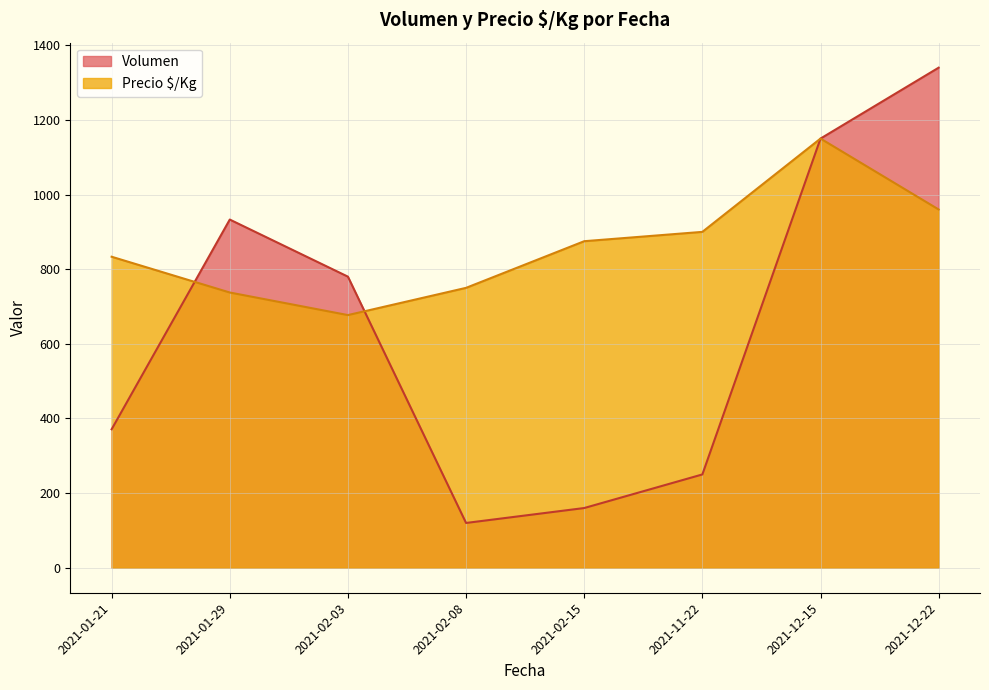

What is the difference between the second highest and second lowest values in the Volumen series?

990.0